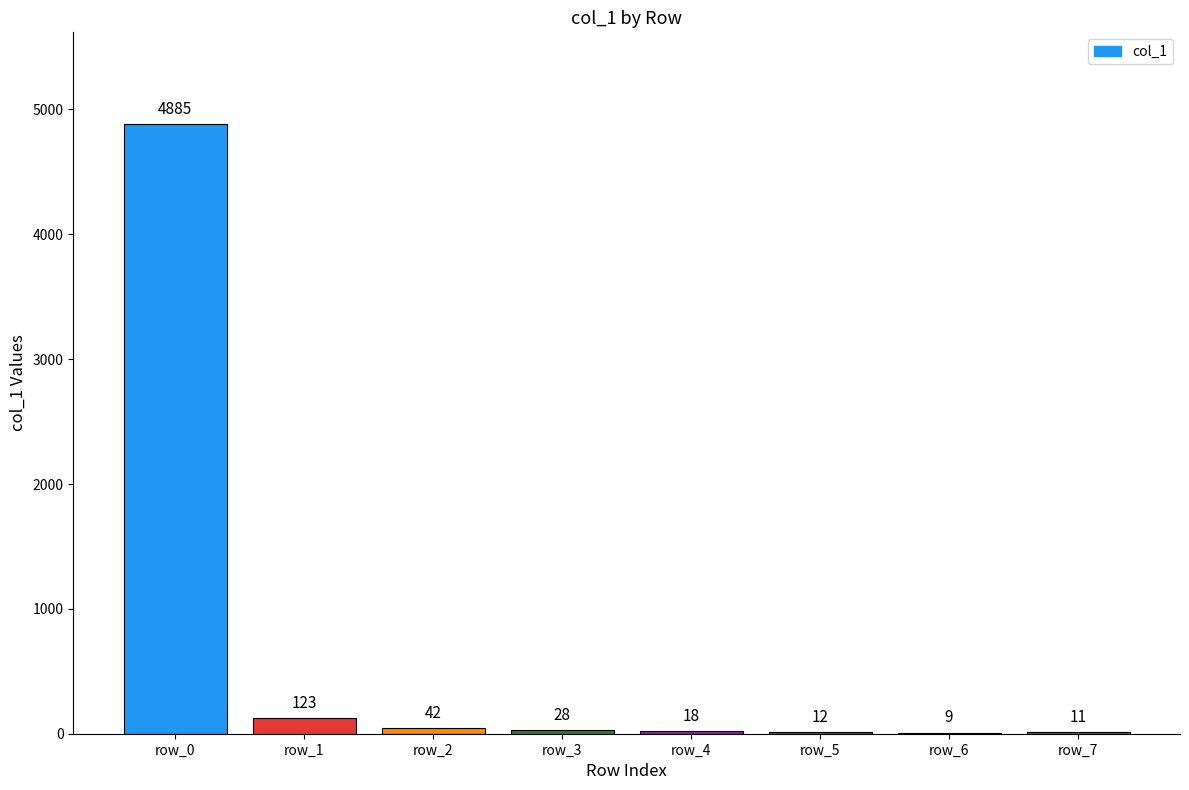

Are the bars horizontal?

No